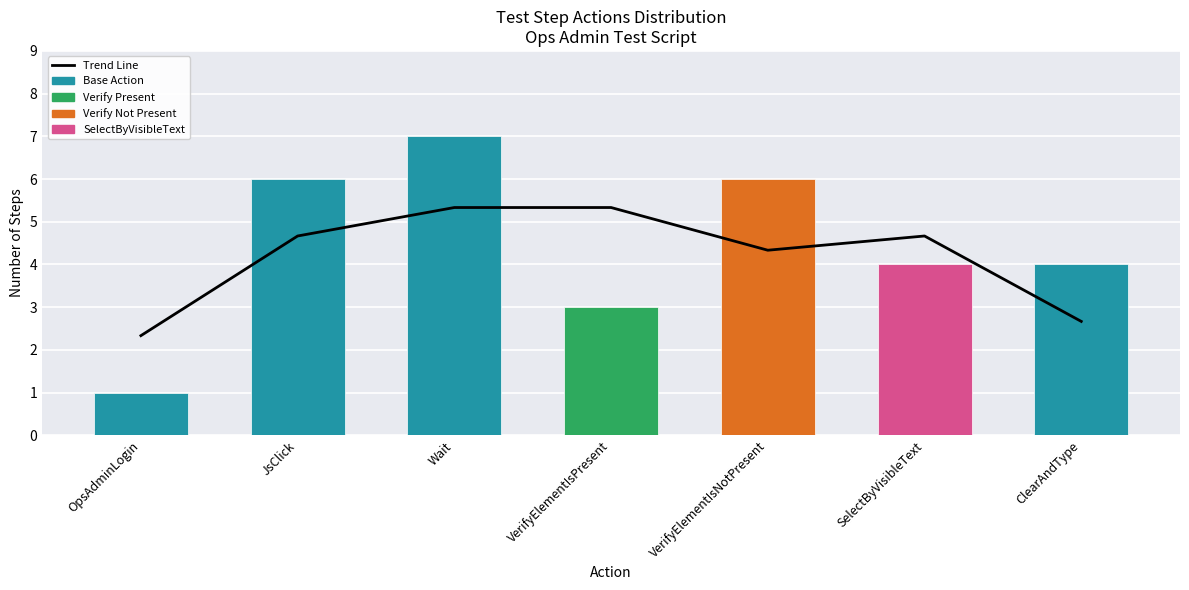

True or false: Trend Line has a value of 2.7 at ClearAndType.

True